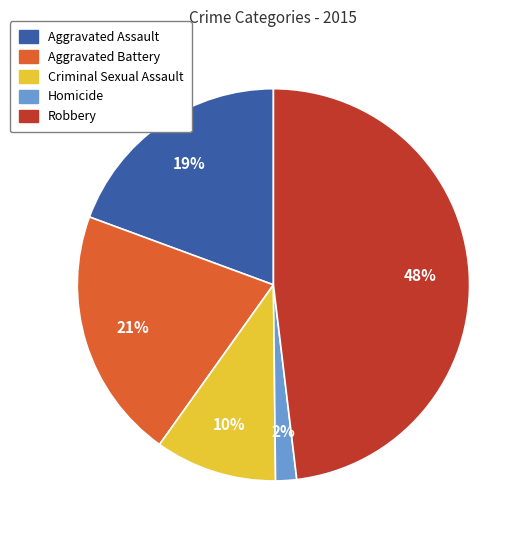

Rank the categories by value from lowest to highest.

Homicide, Criminal Sexual Assault, Aggravated Assault, Aggravated Battery, Robbery